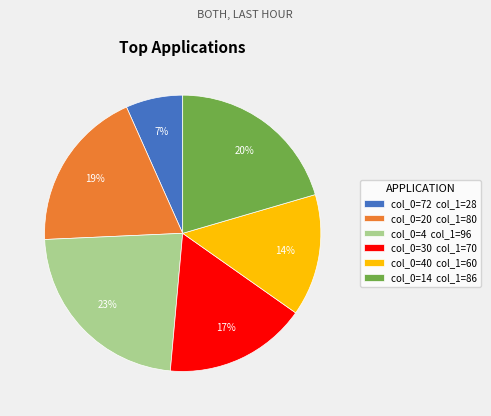

Which category has the biggest portion of the pie?

col_0=4 col_1=96